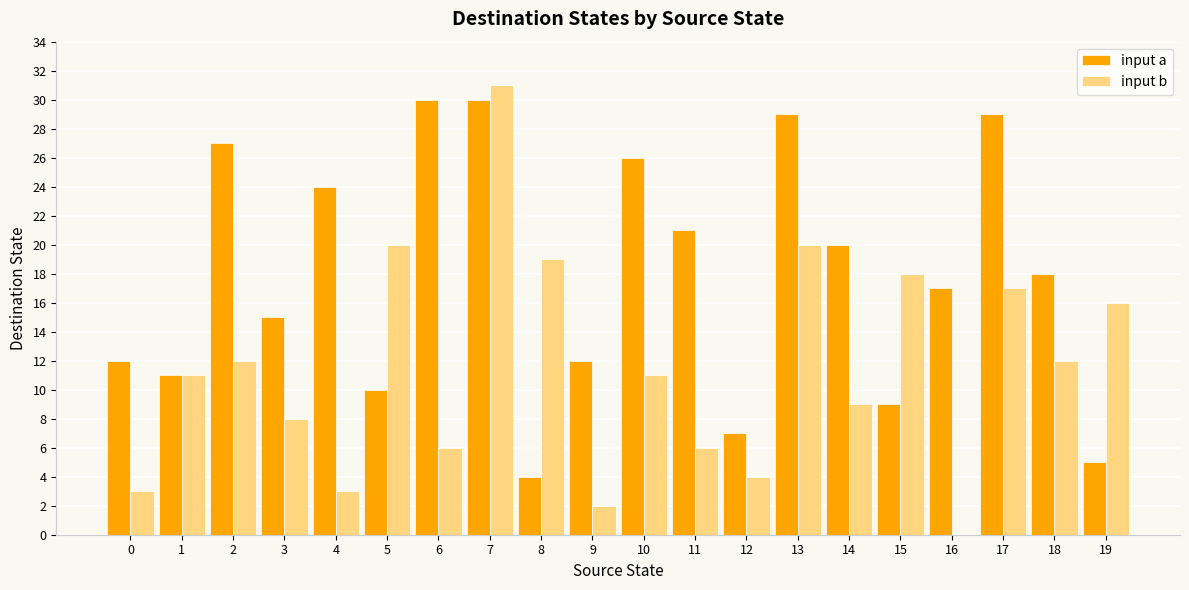

The input b series shows 4 at 10. True or false?

False